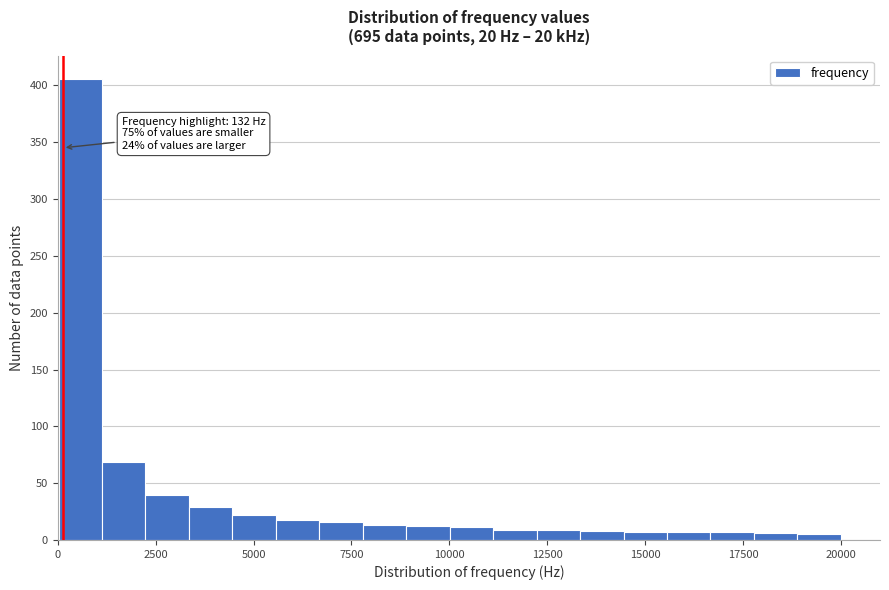

Around what value on the x-axis is the tallest bar? Give the approximate position of its centre, as read against the axis.

500